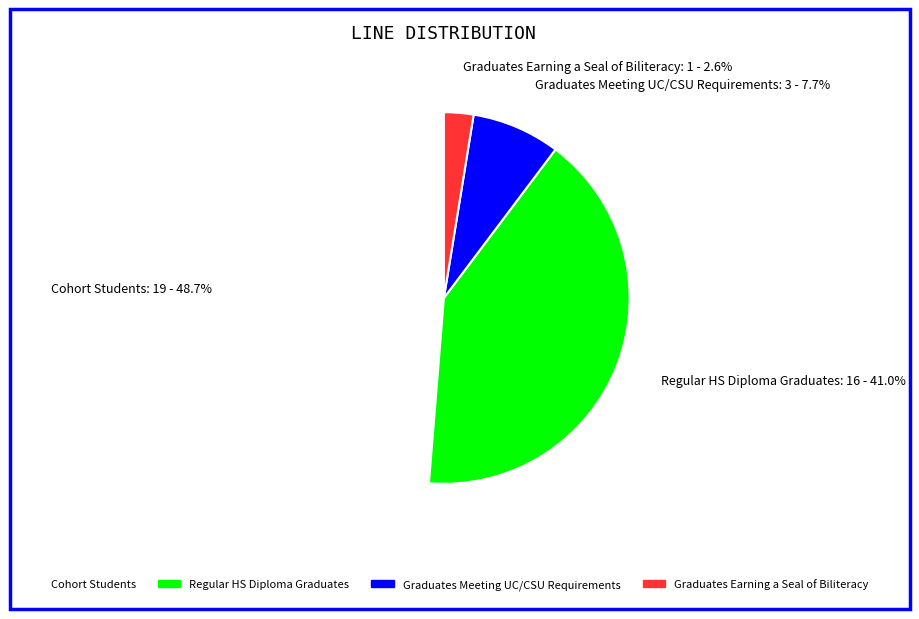

How many slices are in this pie chart?

4